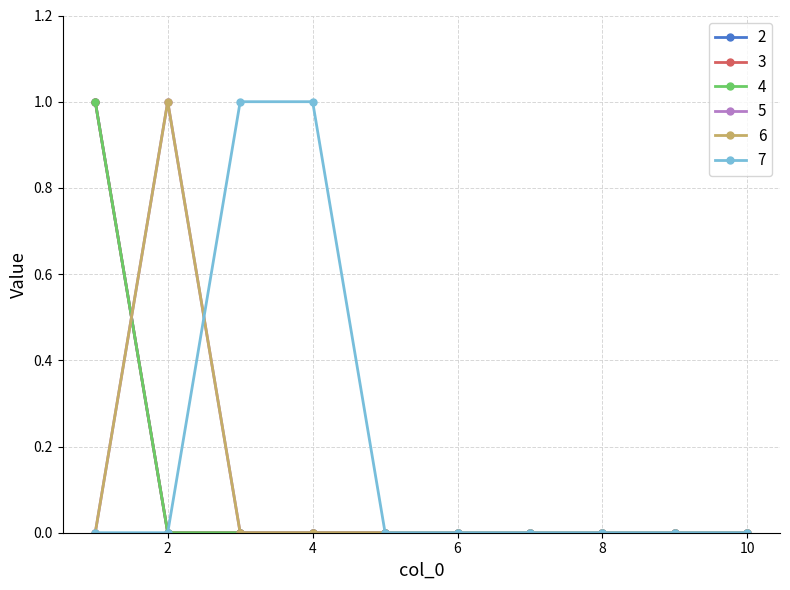

Is this an area chart (filled region under the line)?

No